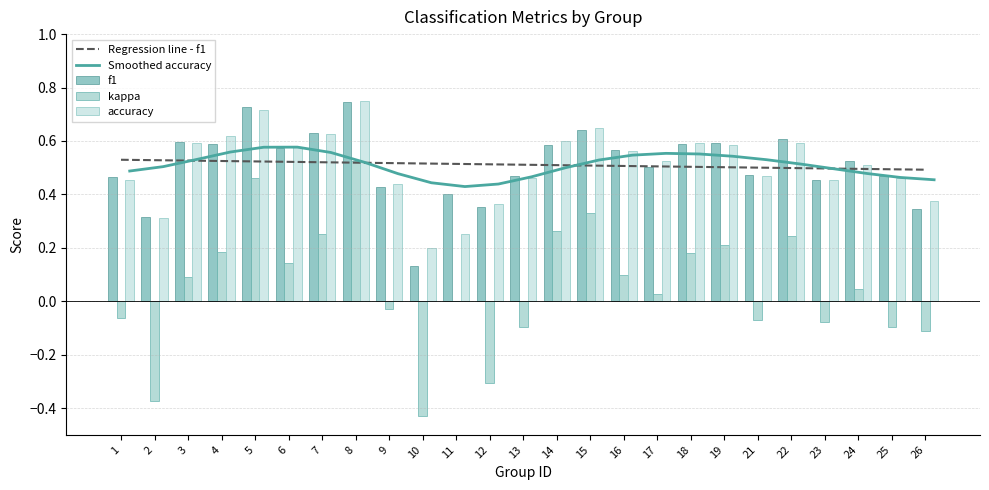

The Smoothed accuracy series shows 0.7 at 1. True or false?

False